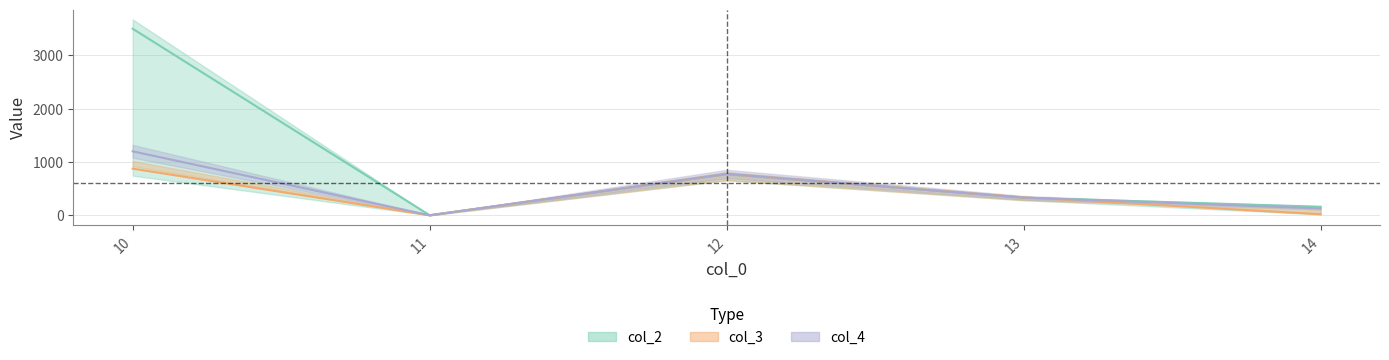

Count the number of data series in this chart.

3